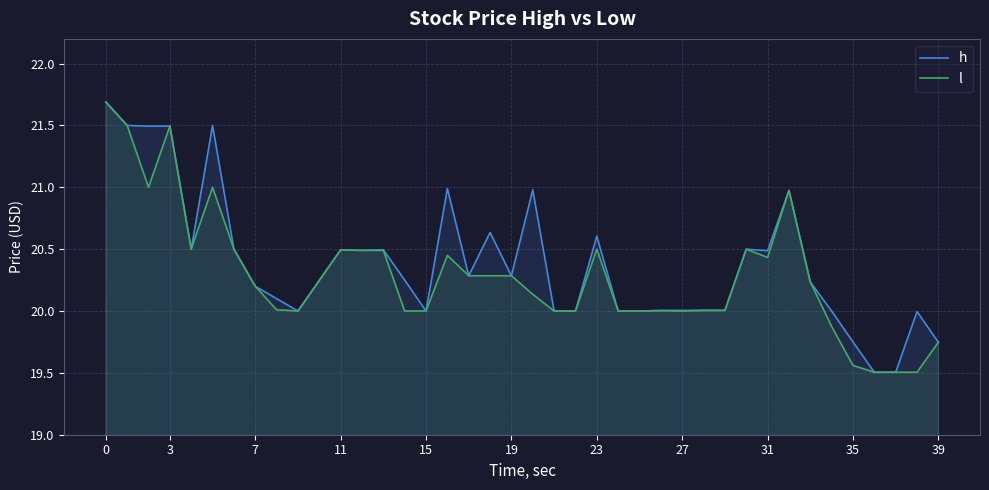

At how many categories does at least one series exceed 20?

28